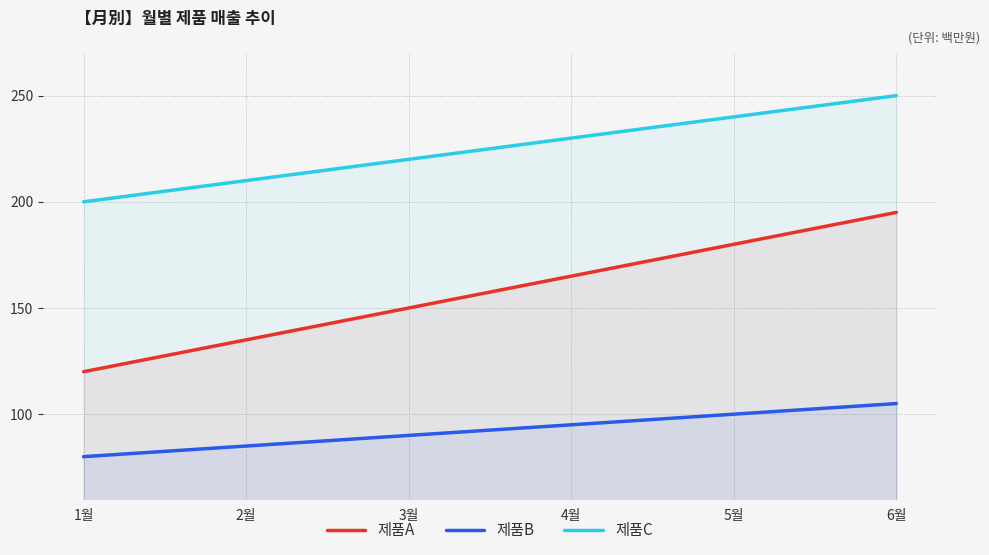

At which category is the sum across all series the highest?

6월